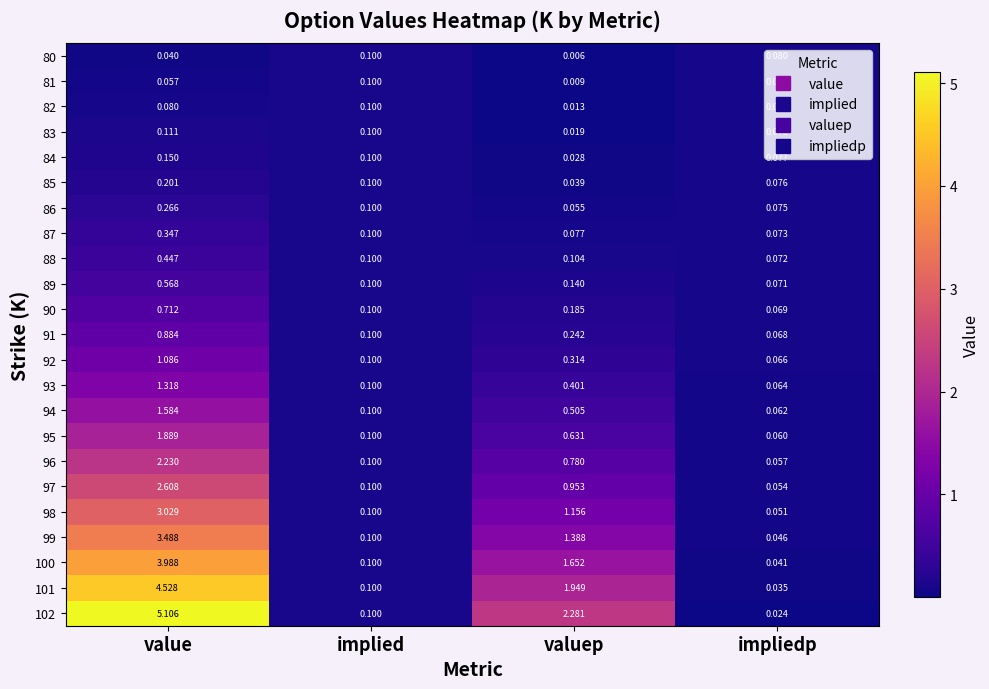

At which label does 101 reach its minimum?

impliedp